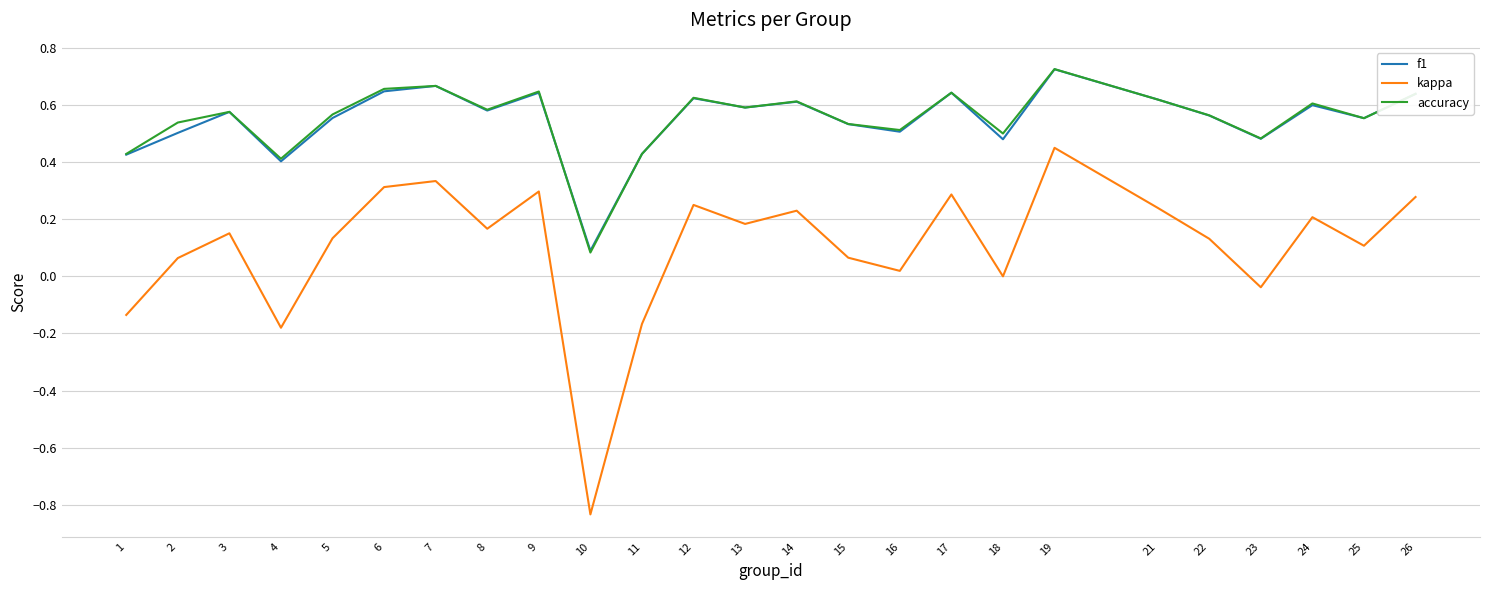

What is the total value across all series at 24?

1.4